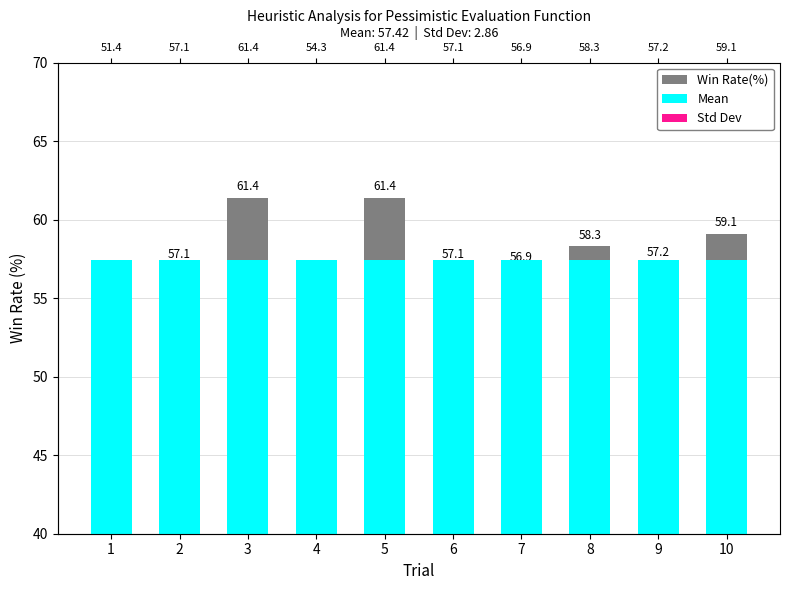

True or false: Win Rate(%) has a value of 95.9 at 9.

False